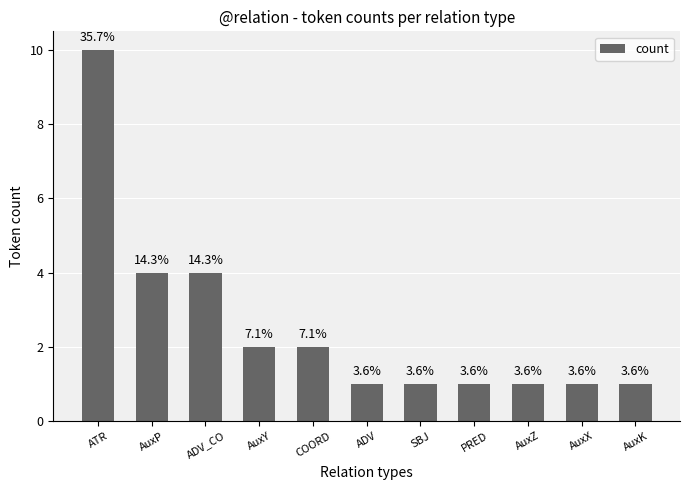

What is the ratio of the value at COORD to the value at AuxY?

1.0